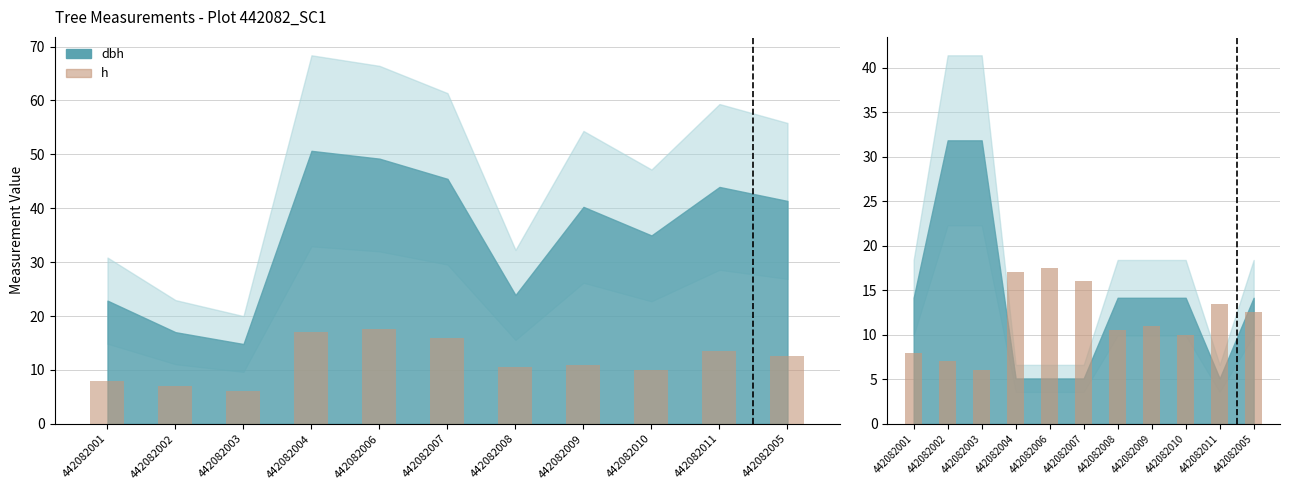

How many bars are there in total?

11